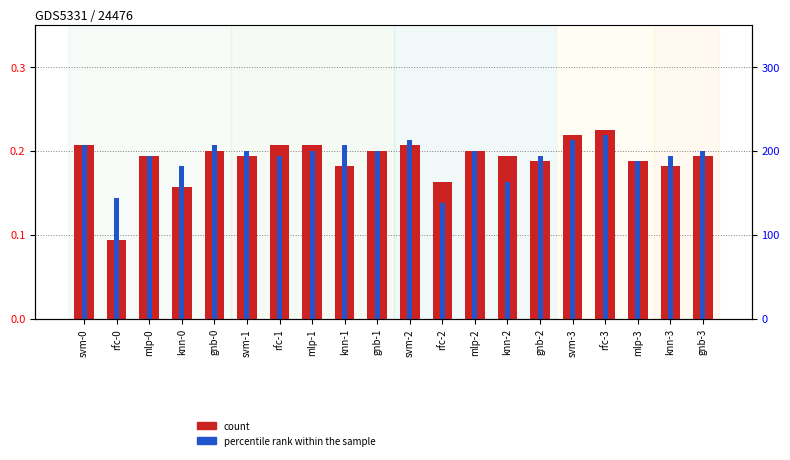

List the labels in order of percentile rank within the sample value, largest first.

rfc-3, svm-2, svm-3, svm-0, gnb-0, knn-1, svm-1, mlp-1, gnb-1, mlp-2, gnb-3, mlp-0, rfc-1, gnb-2, knn-3, mlp-3, knn-0, knn-2, rfc-0, rfc-2